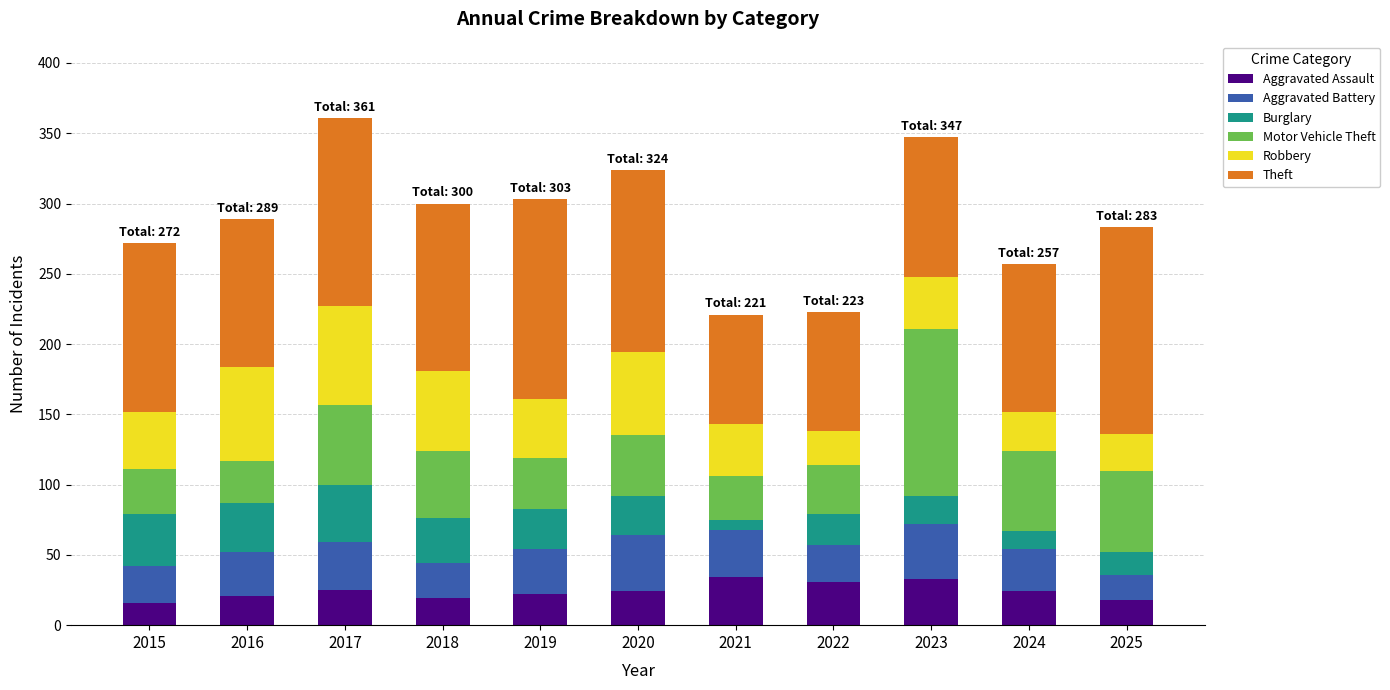

How many distinct data groups are displayed?

6